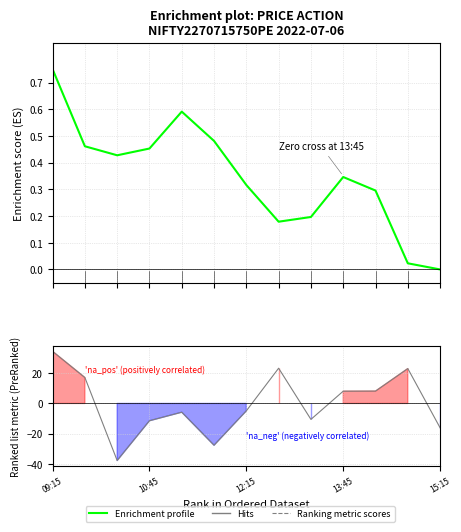

Which has a higher value, 09:15 or 12:15?

09:15